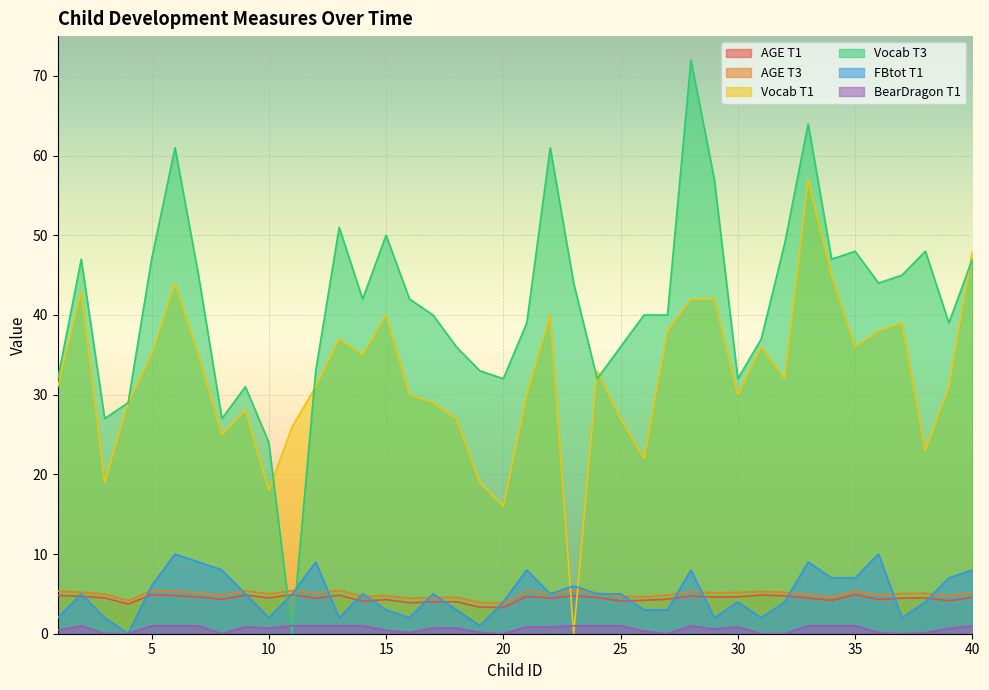

What is the total value across all series at 34?

108.8